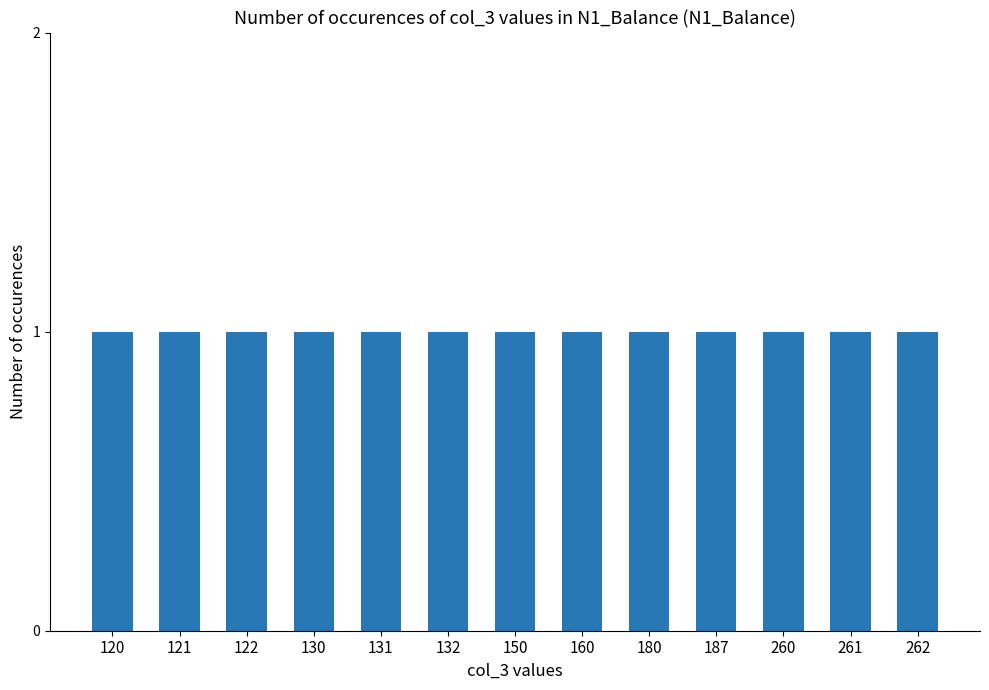

Which label corresponds to the smallest value in the chart?

120